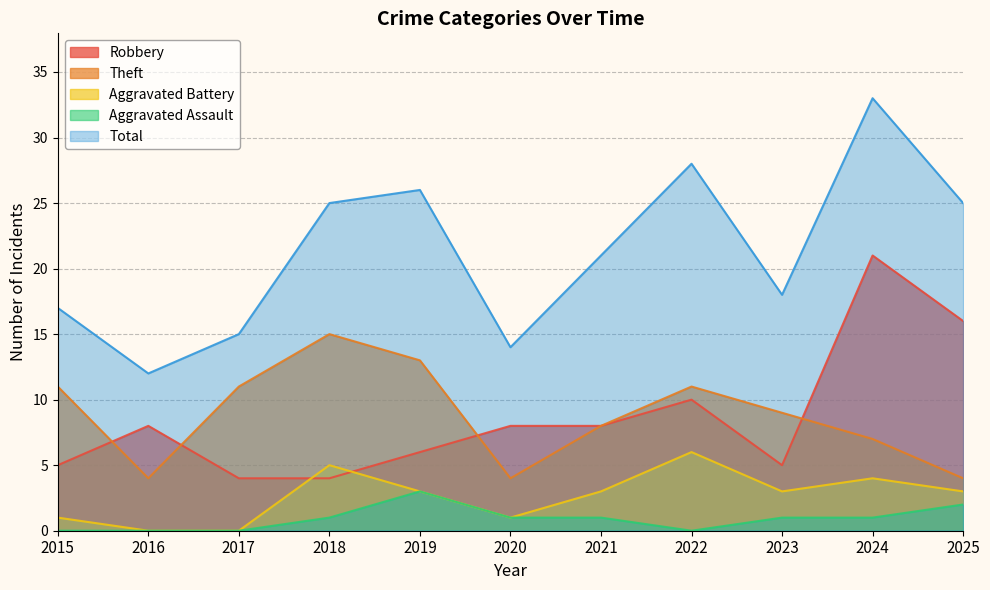

Reading left to right, list all the values displayed in this chart.

Robbery: 5	8	4	4	6	8	8	10	5	21	16
Theft: 11	4	11	15	13	4	8	11	9	7	4
Aggravated Battery: 1	0	0	5	3	1	3	6	3	4	3
Aggravated Assault: 0	0	0	1	3	1	1	0	1	1	2
Total: 17	12	15	25	26	14	21	28	18	33	25